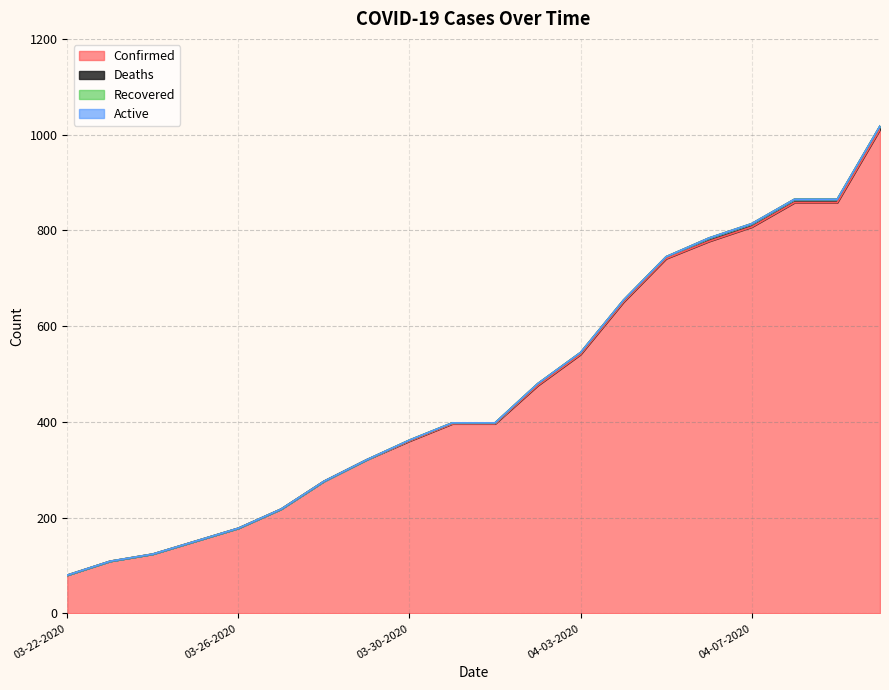

What is the difference between the maximum and minimum values in the Deaths series?

7